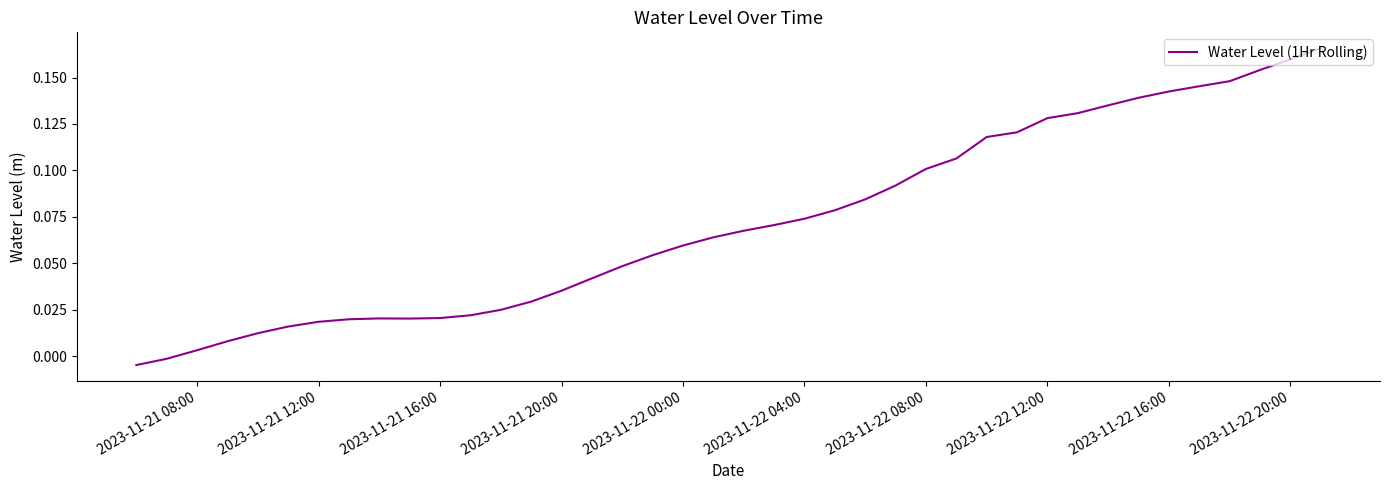

Does the chart display data point markers on the line(s)?

No